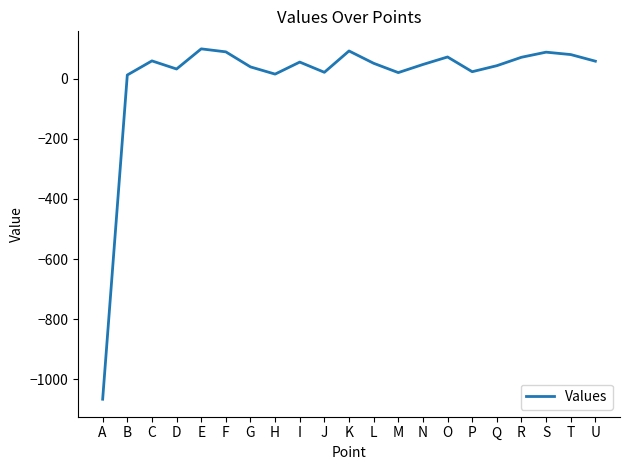

How many distinct data groups are displayed?

1